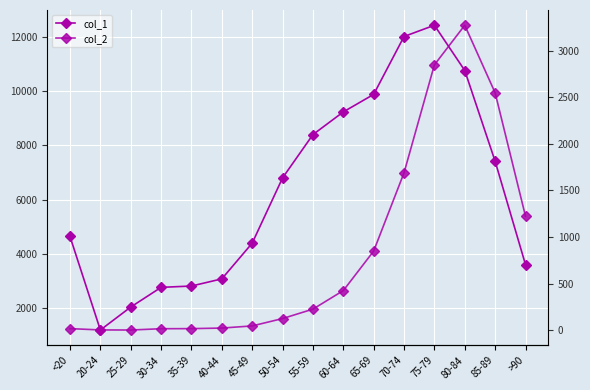

What is the difference between the maximum and minimum values in the col_1 series?

11243